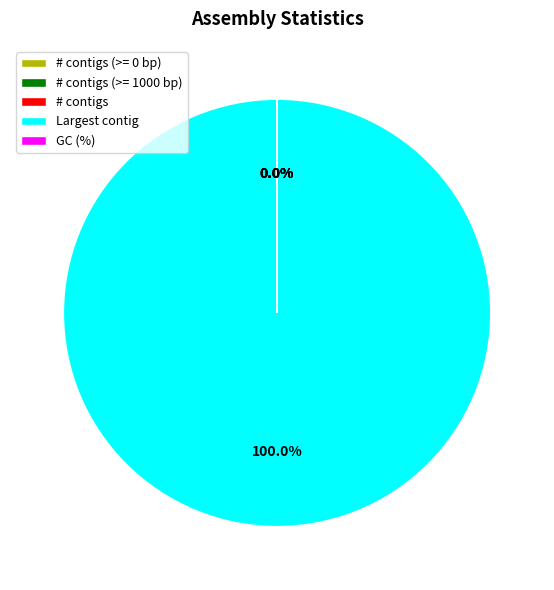

Which slice is the largest?

Largest contig